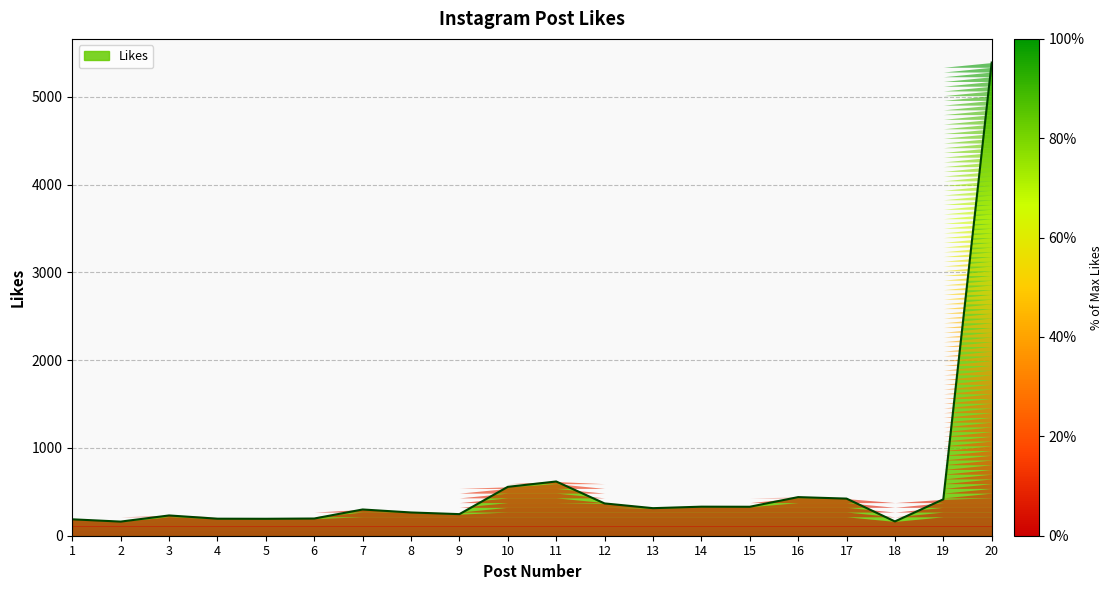

Does the chart display data point markers on the line(s)?

No